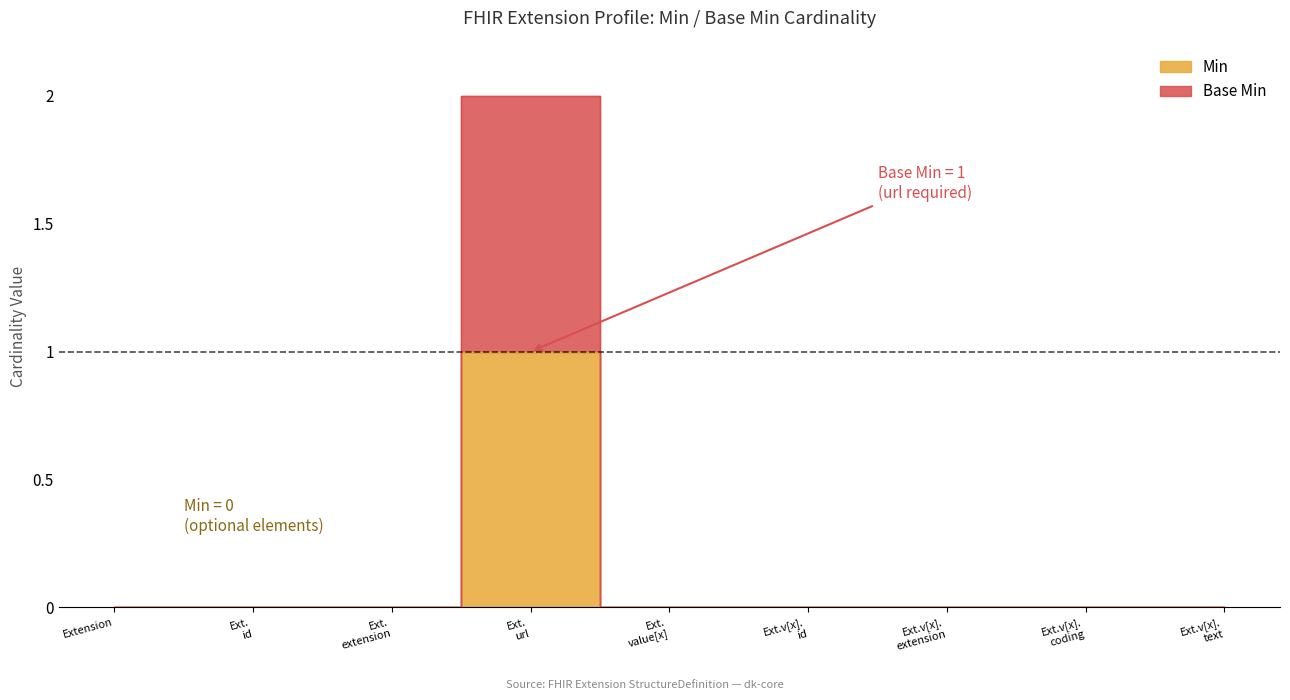

Reading right to left, what are all the values shown in this chart?

Min: 0	0	0	0	0	1	0	0	0
Base Min: 0	0	0	0	0	2	0	0	0